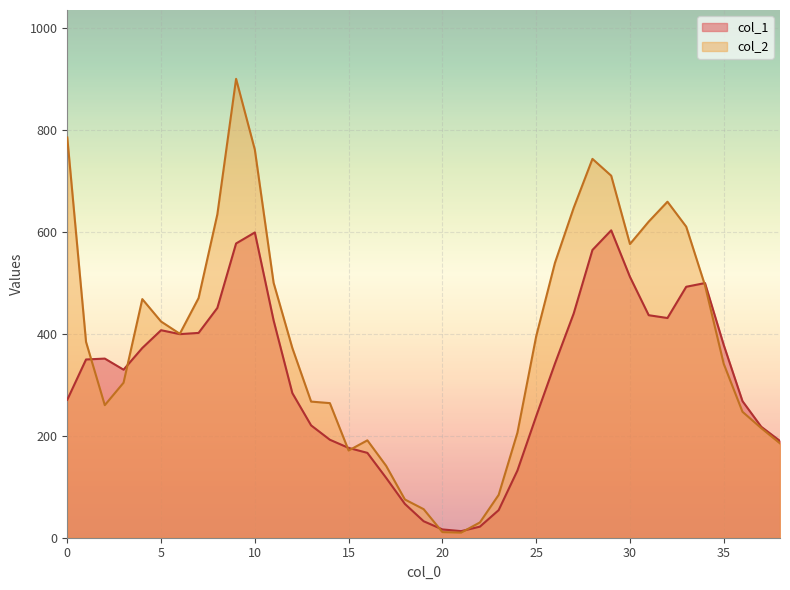

What is the value of the col_2 point at the 6th from the left?

424.0